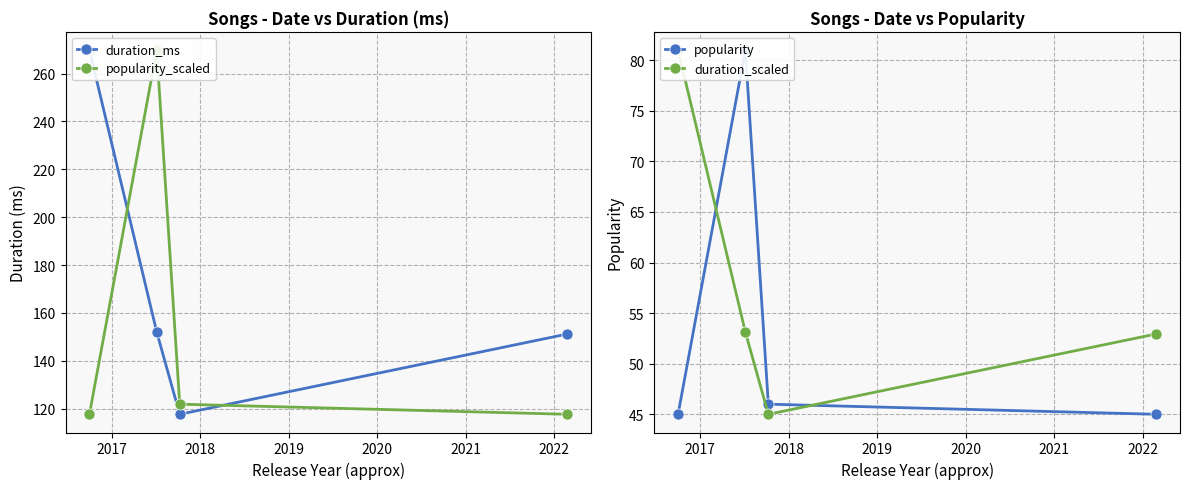

What is the sum of all popularity_scaled values?

626.9